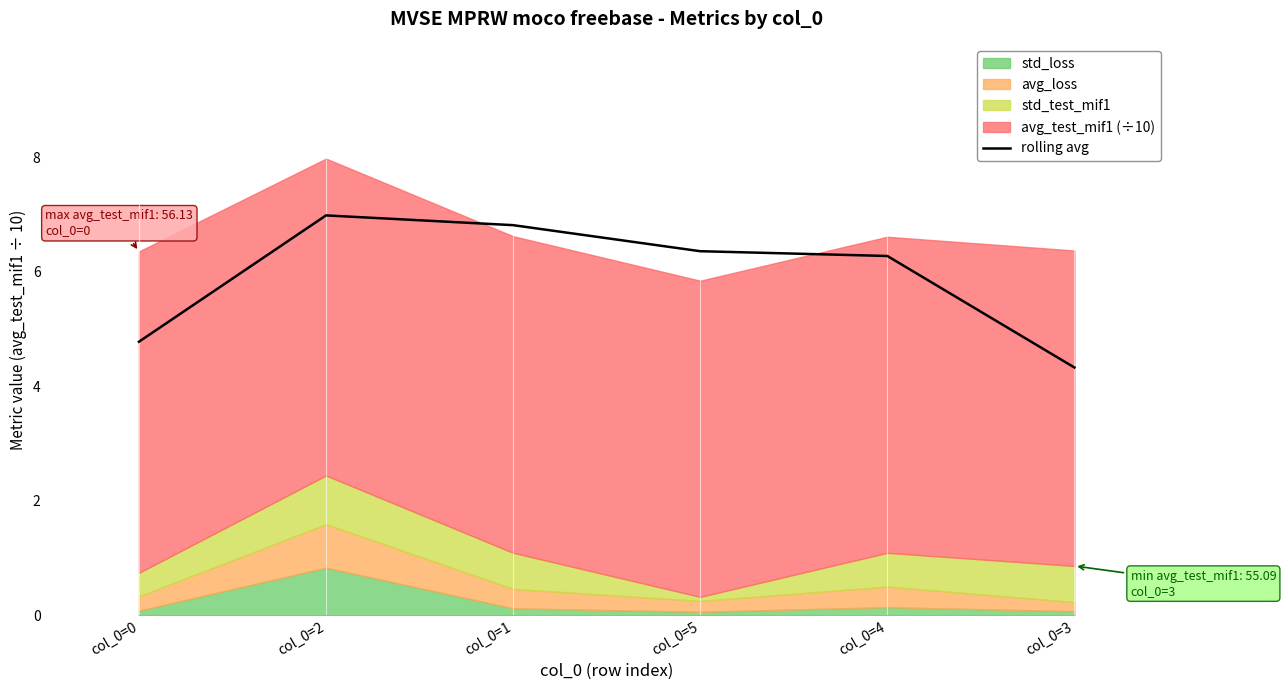

The value at col_0=3 is 6.9. True or false?

False